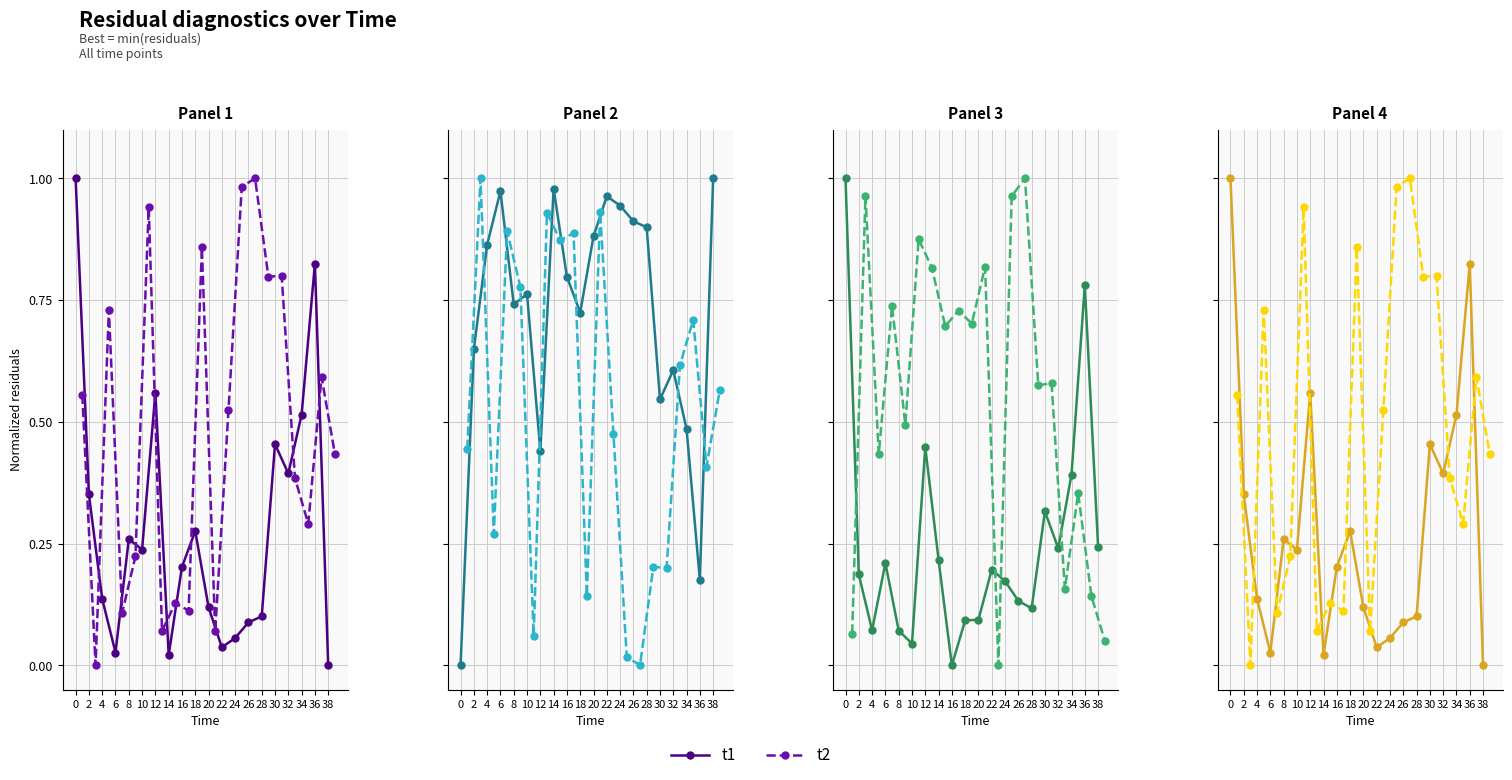

How many interior local peaks does the t2 series have?

7